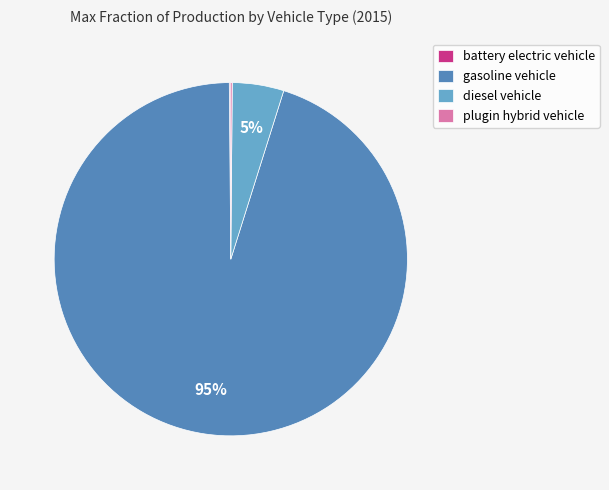

Is the sum of diesel vehicle and gasoline vehicle greater than half?

Yes